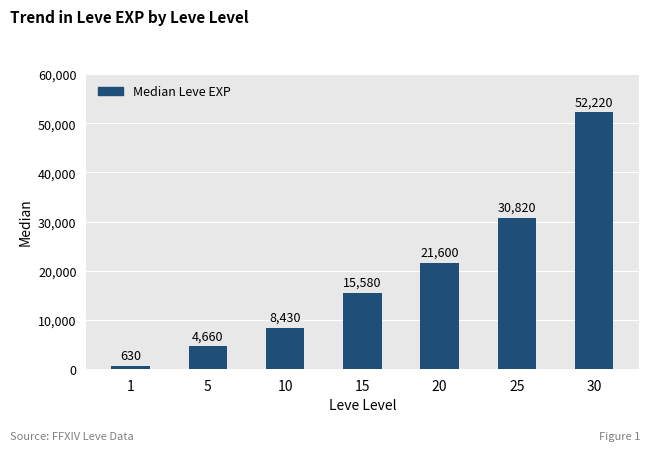

How many series are shown in this chart?

1